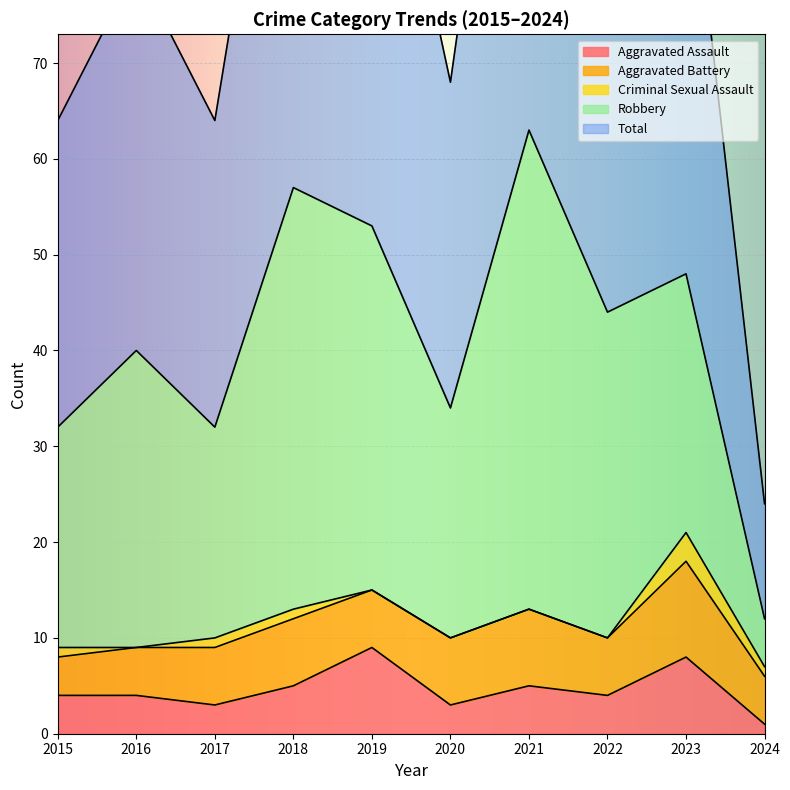

At which label is Total closest to 37?

2016